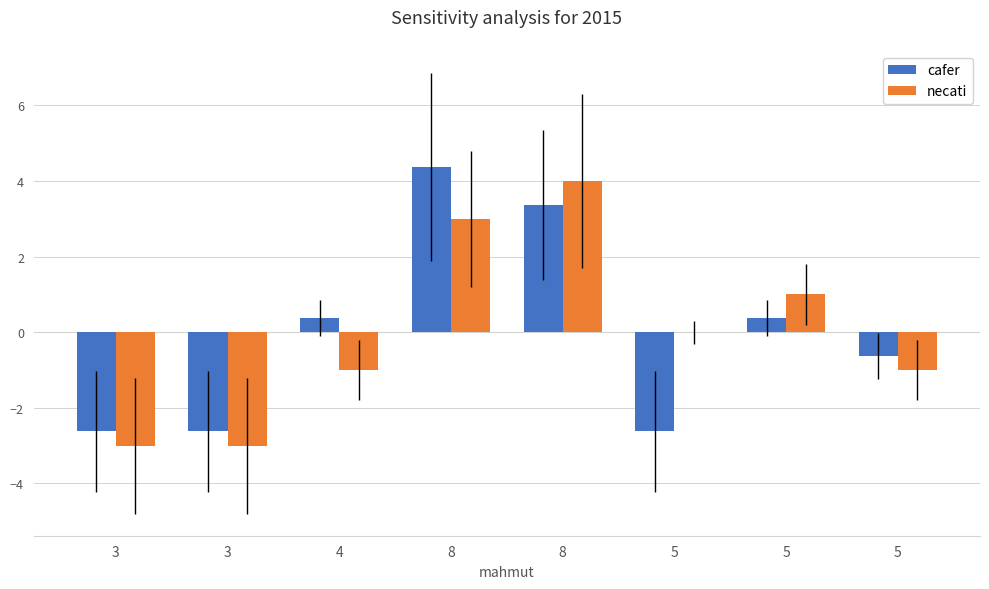

Count the number of categories in the chart.

8